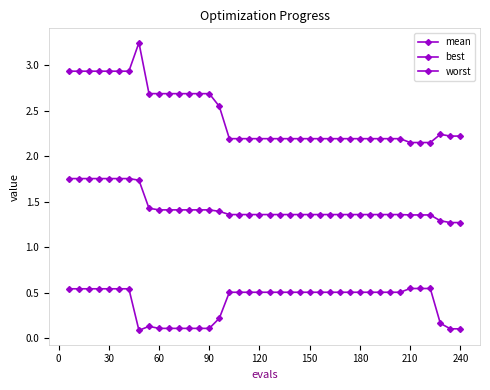

How many lines are shown in the chart?

3